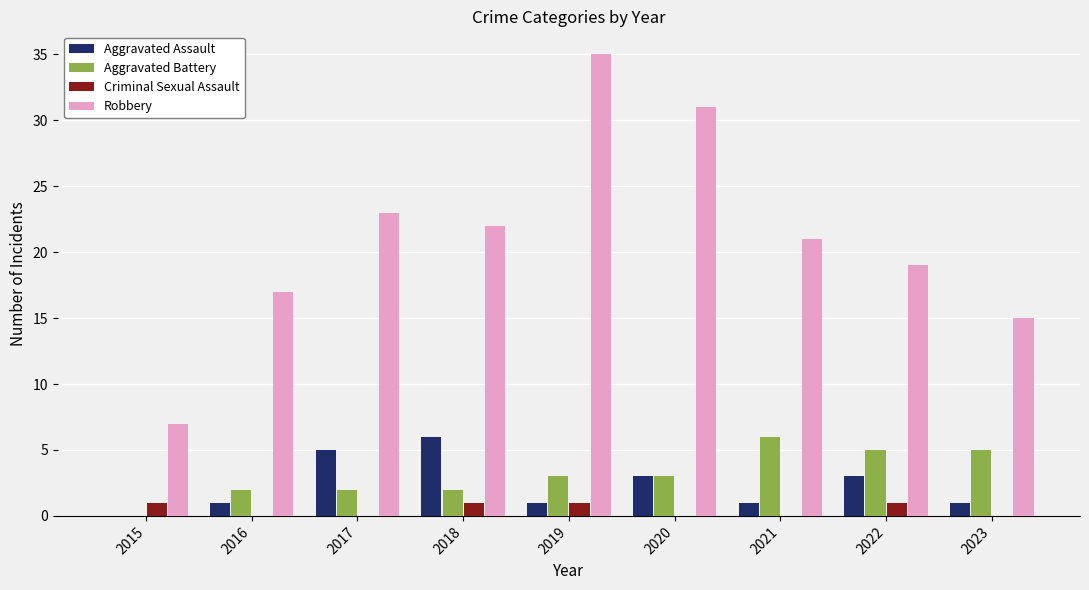

The Aggravated Assault series shows 3 at 2022. True or false?

True